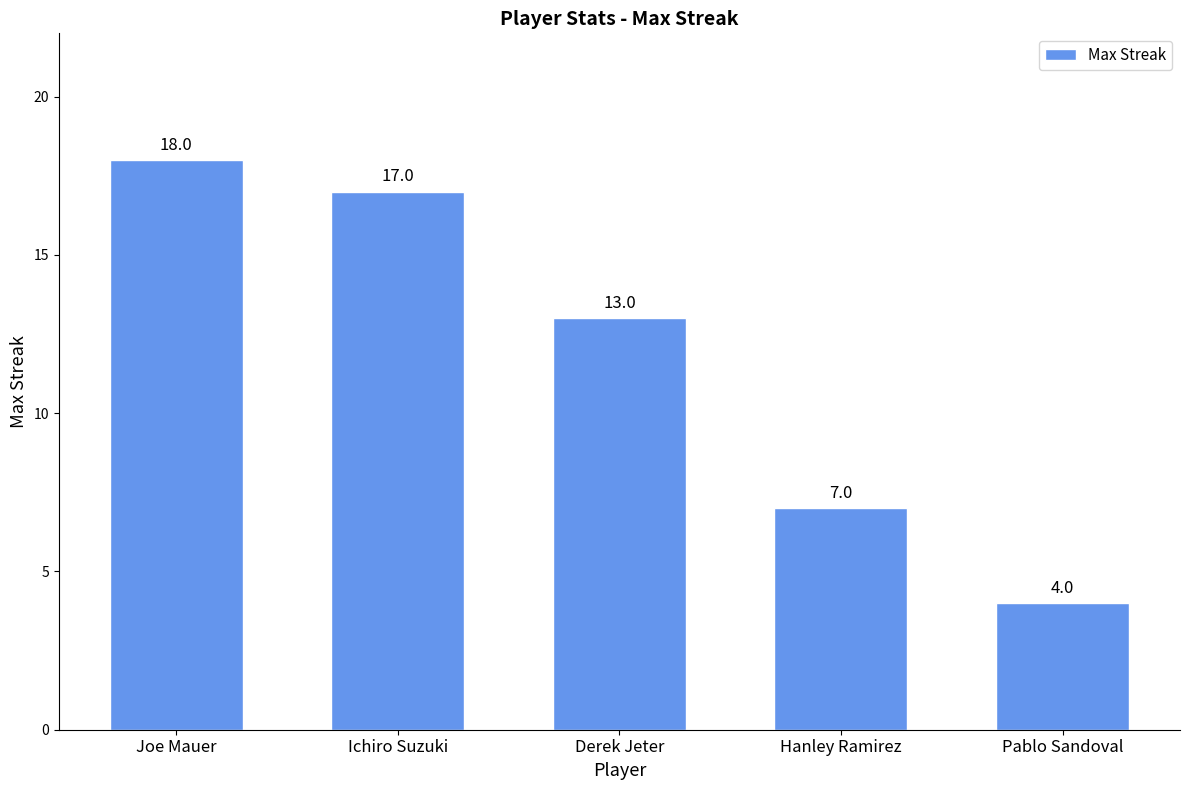

What is the sum of all values?

59